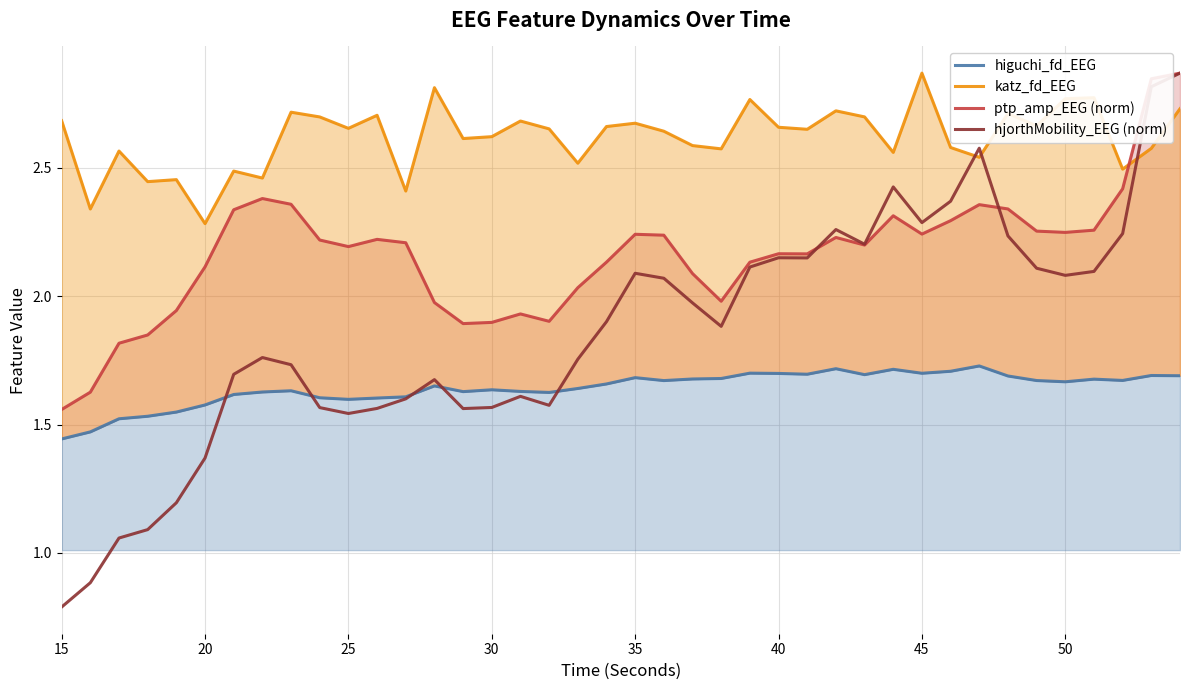

The value of hjorthMobility_EEG (norm) at 30 is 0.9. True or false?

False